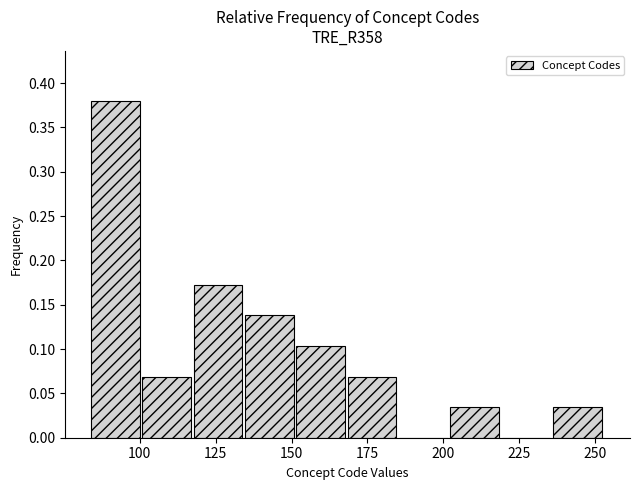

Read against the x-axis, roughly where is the centre of the tallest bar?

90